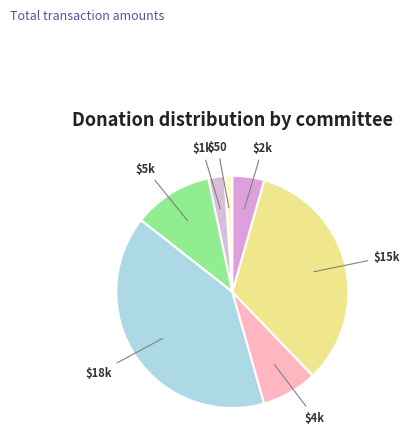

Count the number of slices in the pie.

7